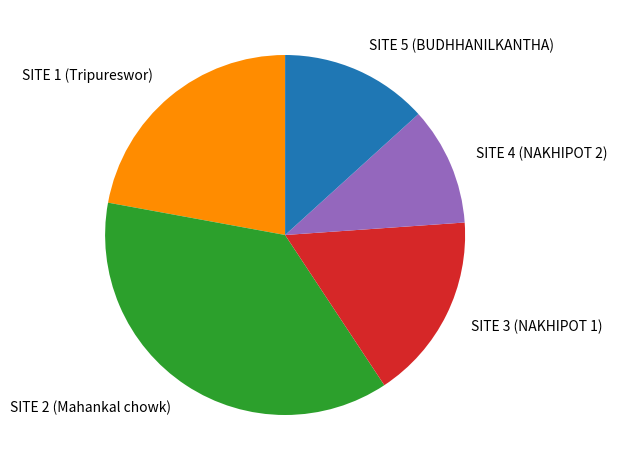

Rank the categories by value from lowest to highest.

SITE 4 (NAKHIPOT 2), SITE 5 (BUDHHANILKANTHA), SITE 3 (NAKHIPOT 1), SITE 1 (Tripureswor), SITE 2 (Mahankal chowk)